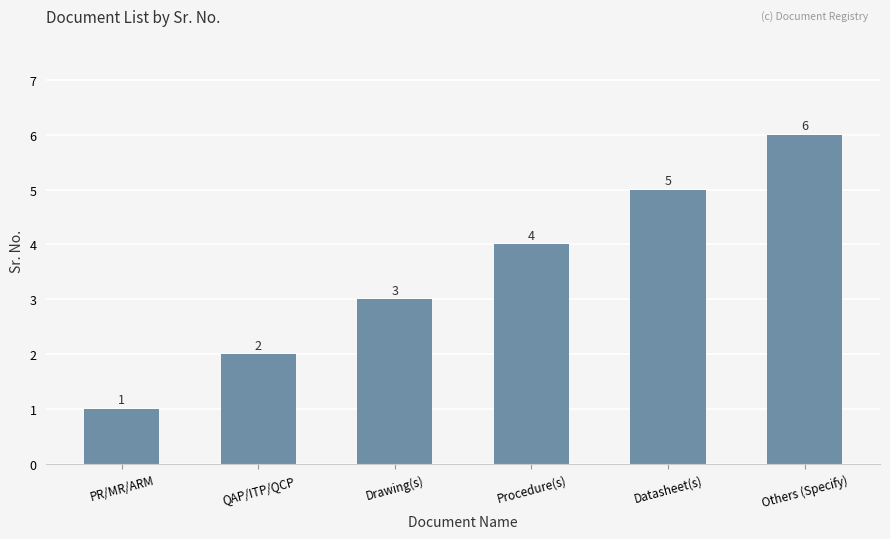

Which label corresponds to the largest value in the chart?

Others (Specify)